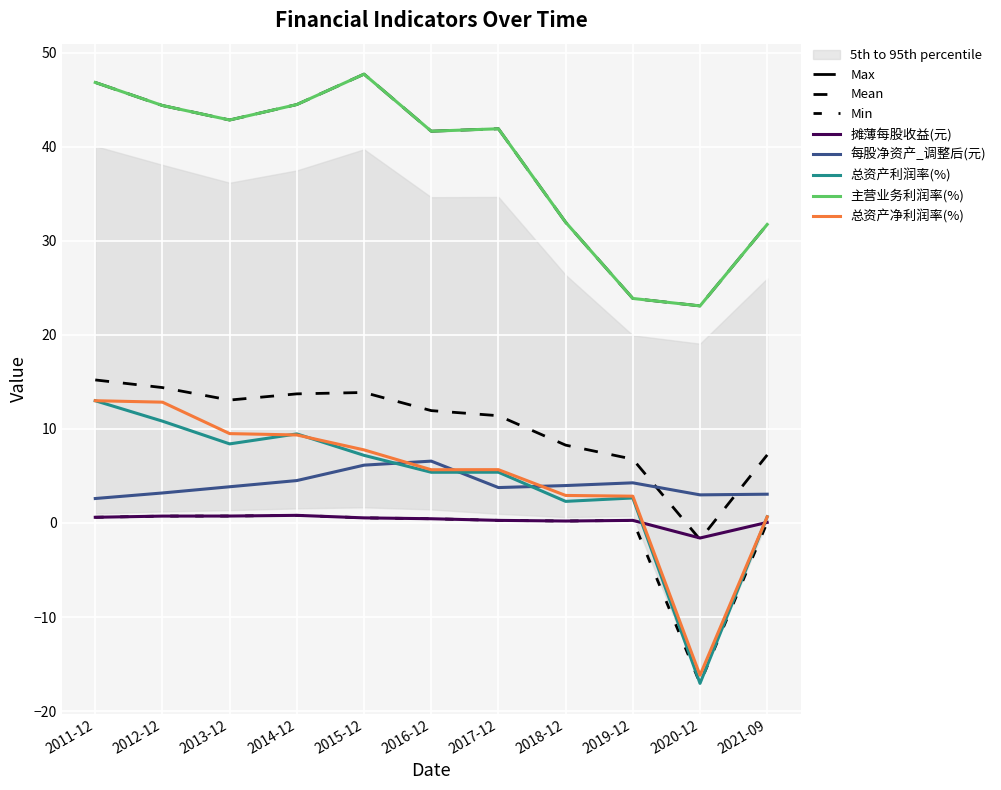

How many data points in 总资产净利润率(%) are above 5?

7